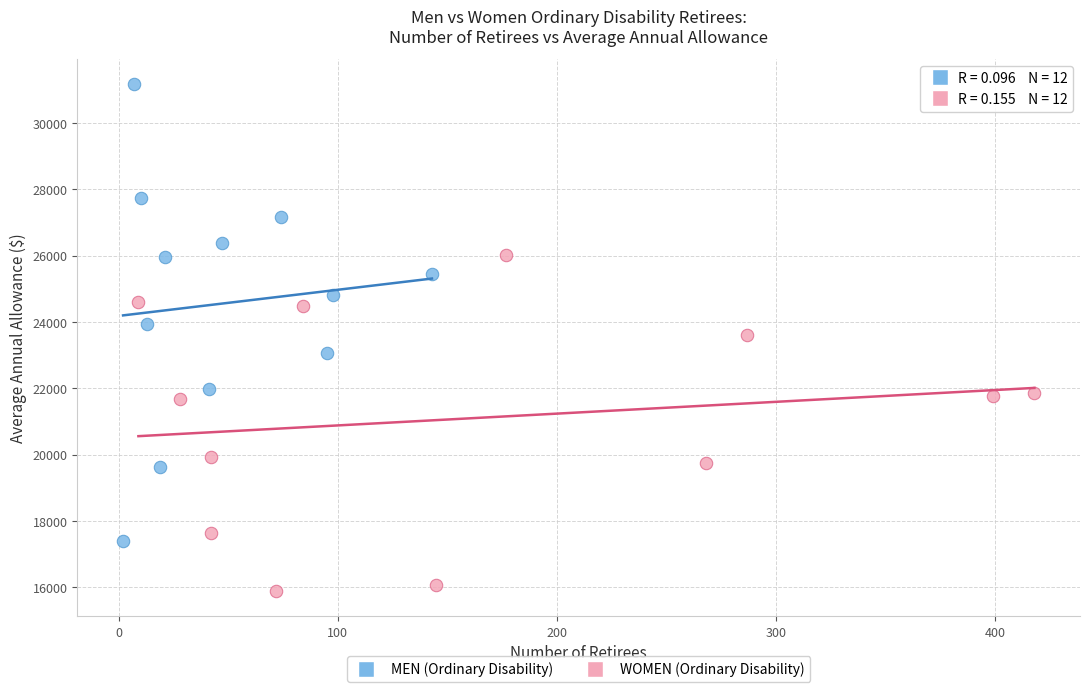

Which series has the widest spread of Y values?

MEN (Ordinary Disability)